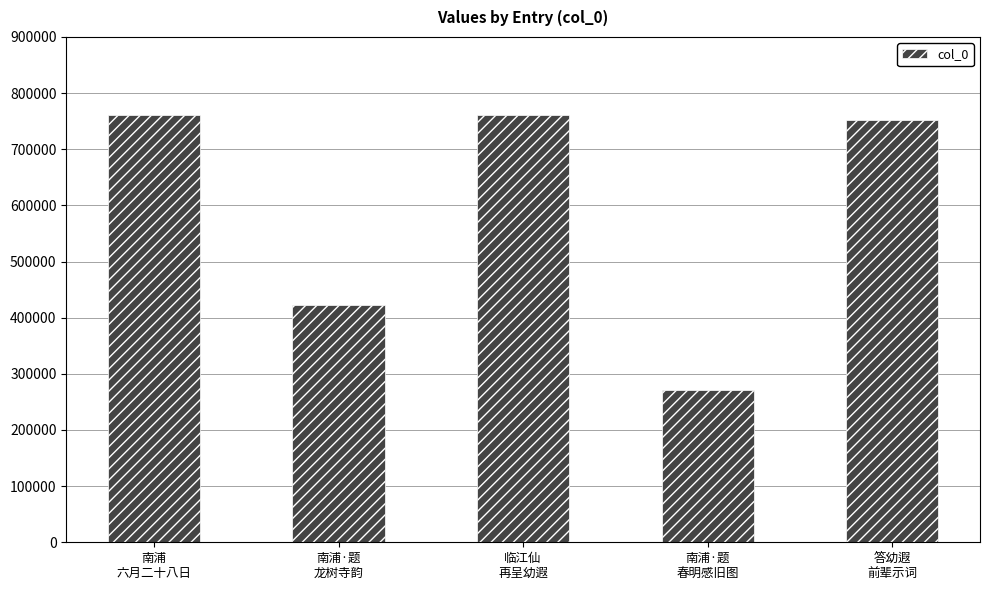

What is the sum of all values?

2969567